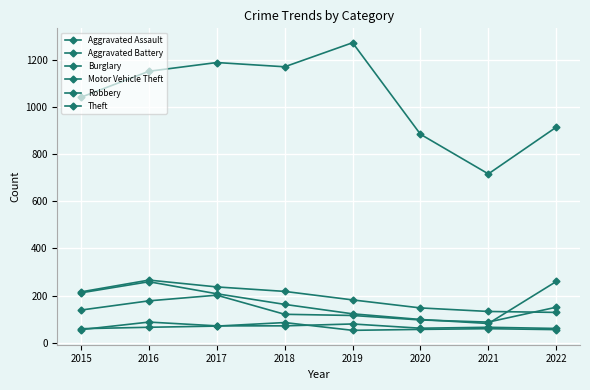

Does the chart display data point markers on the line(s)?

Yes